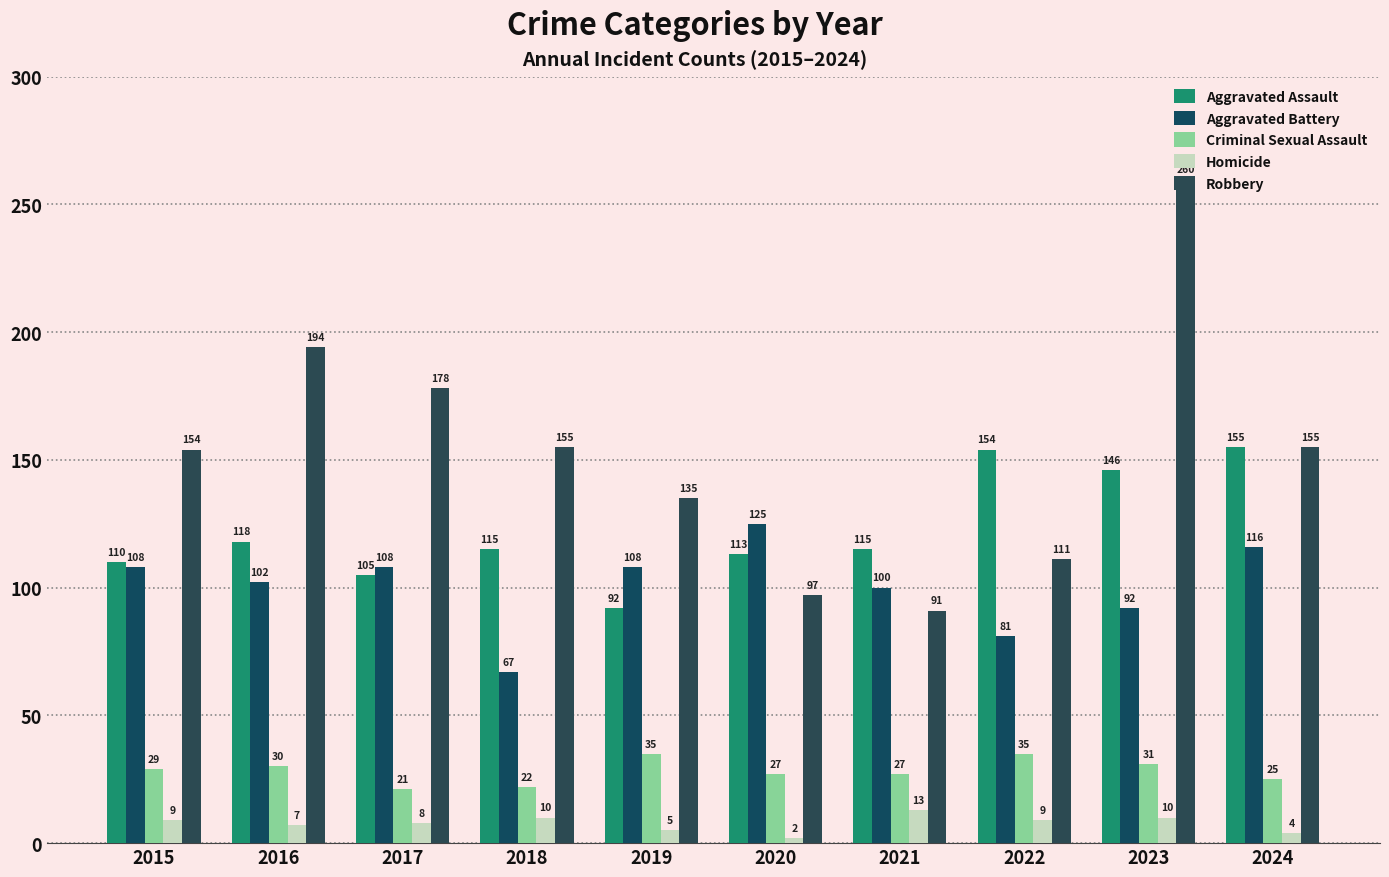

Which label corresponds to the largest value in the chart?

2023